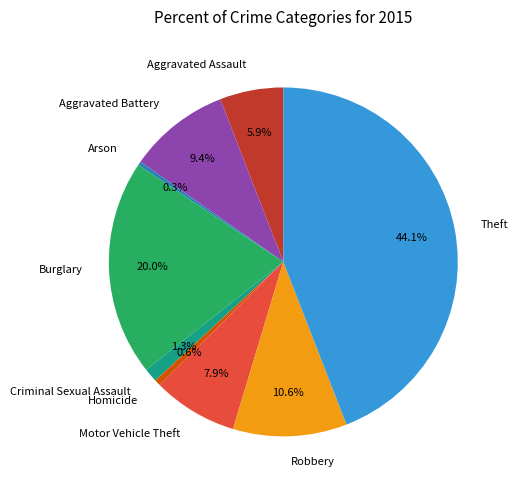

To the nearest percent, what is the difference between the largest and smallest slice percentages?

44%